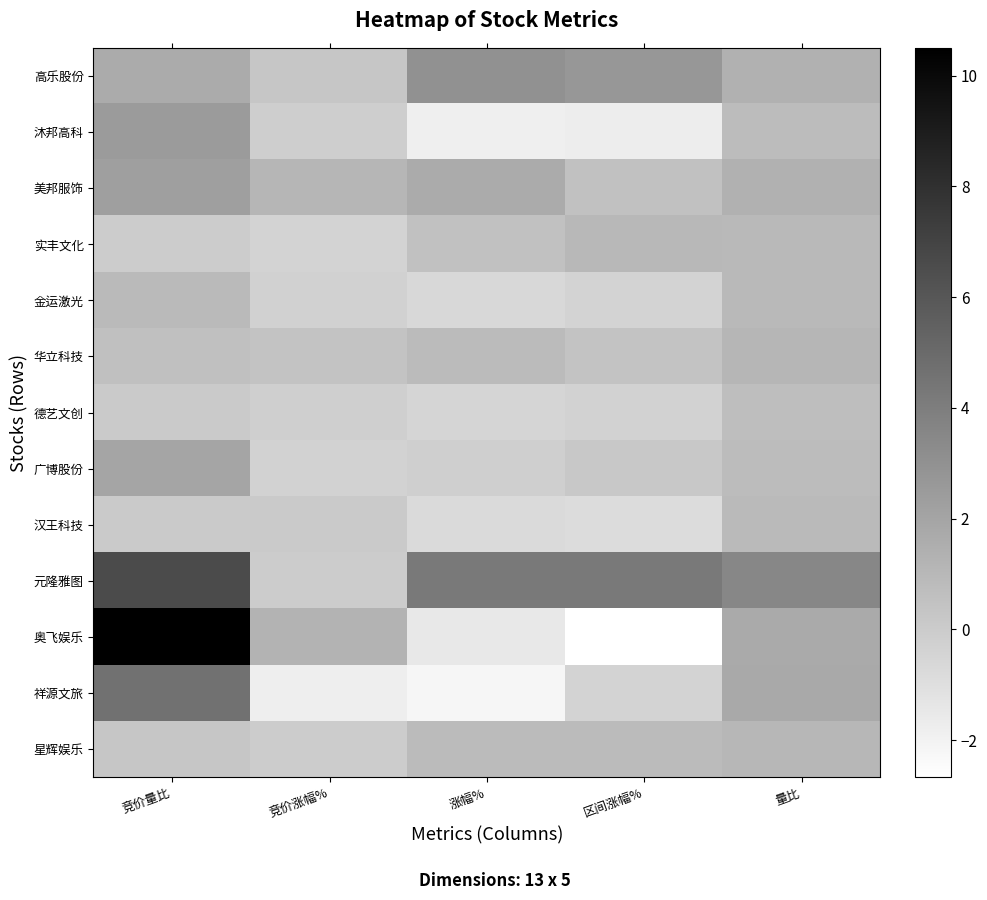

Reading left to right, what are all the values shown in this chart?

高乐股份: 竞价量比=1.7	竞价涨幅%=0.3	涨幅%=3.0	区间涨幅%=2.7	量比=1.4
沐邦高科: 竞价量比=2.5	竞价涨幅%=-0.1	涨幅%=-1.8	区间涨幅%=-1.7	量比=0.8
美邦服饰: 竞价量比=2.3	竞价涨幅%=1.1	涨幅%=1.7	区间涨幅%=0.6	量比=1.4
实丰文化: 竞价量比=0.0	竞价涨幅%=-0.4	涨幅%=0.6	区间涨幅%=1.0	量比=1.0
金运激光: 竞价量比=0.9	竞价涨幅%=-0.3	涨幅%=-0.6	区间涨幅%=-0.4	量比=1.0
华立科技: 竞价量比=0.6	竞价涨幅%=0.4	涨幅%=0.8	区间涨幅%=0.4	量比=1.1
德艺文创: 竞价量比=0.1	竞价涨幅%=-0.2	涨幅%=-0.5	区间涨幅%=-0.3	量比=0.7
广博股份: 竞价量比=2.0	竞价涨幅%=-0.3	涨幅%=-0.2	区间涨幅%=0.2	量比=0.8
汉王科技: 竞价量比=0.1	竞价涨幅%=0.1	涨幅%=-0.7	区间涨幅%=-0.8	量比=0.9
元隆雅图: 竞价量比=6.6	竞价涨幅%=0.0	涨幅%=4.2	区间涨幅%=4.2	量比=3.5
奥飞娱乐: 竞价量比=10.5	竞价涨幅%=1.2	涨幅%=-1.5	区间涨幅%=-2.7	量比=1.7
祥源文旅: 竞价量比=4.6	竞价涨幅%=-1.8	涨幅%=-2.2	区间涨幅%=-0.4	量比=1.8
星辉娱乐: 竞价量比=0.3	竞价涨幅%=0.0	涨幅%=0.9	区间涨幅%=0.9	量比=1.1